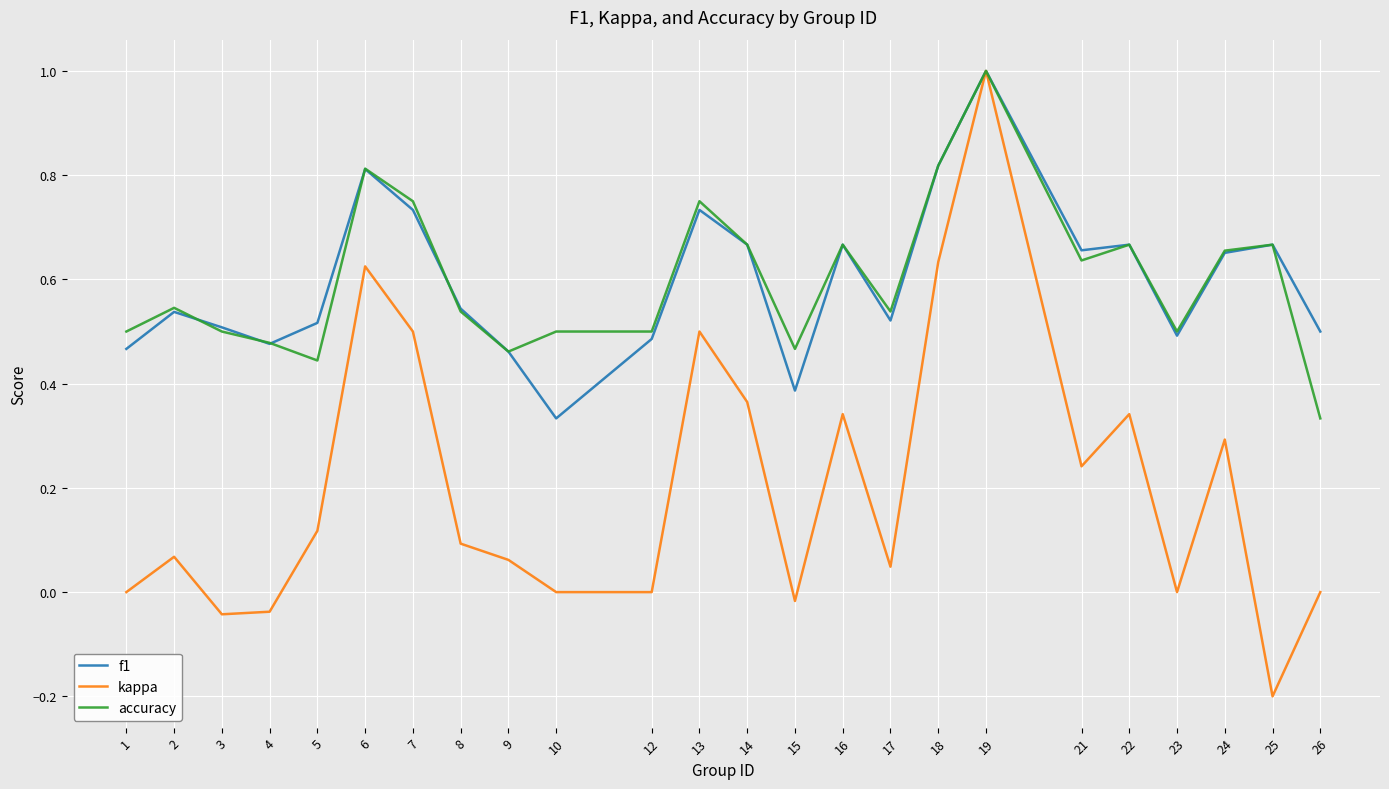

Is the value of kappa at 24 greater than the value of accuracy at 26?

No